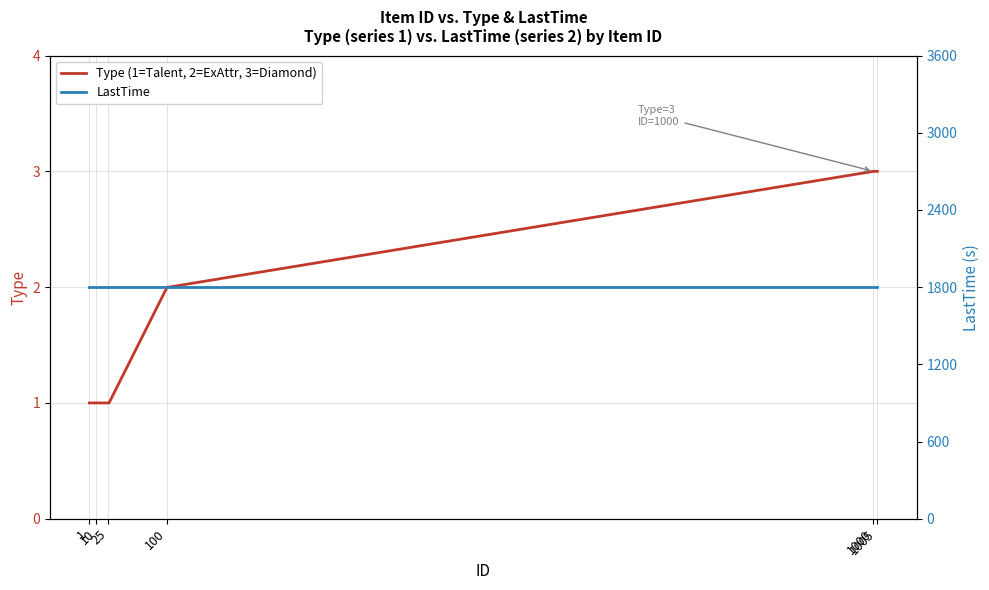

Reading left to right, extract all data points from this chart.

Type (1=Talent, 2=ExAttr, 3=Diamond): 1	1	1	1	1	1	1	1	1	1	1	1	1	1	1	1	1	1	1	1	1	1	1	1	1	1	2	2	2	3	3	3	3	3	3
LastTime: 1800	1800	1800	1800	1800	1800	1800	1800	1800	1800	1800	1800	1800	1800	1800	1800	1800	1800	1800	1800	1800	1800	1800	1800	1800	1800	1800	1800	1800	1800	1800	1800	1800	1800	1800